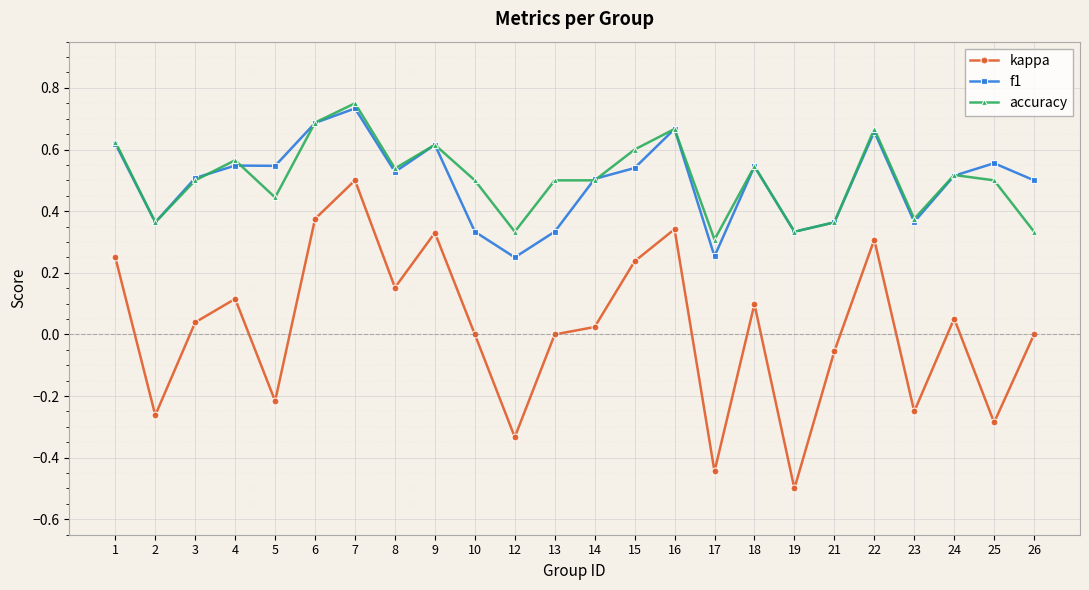

The f1 series shows 0.7 at 14. True or false?

False